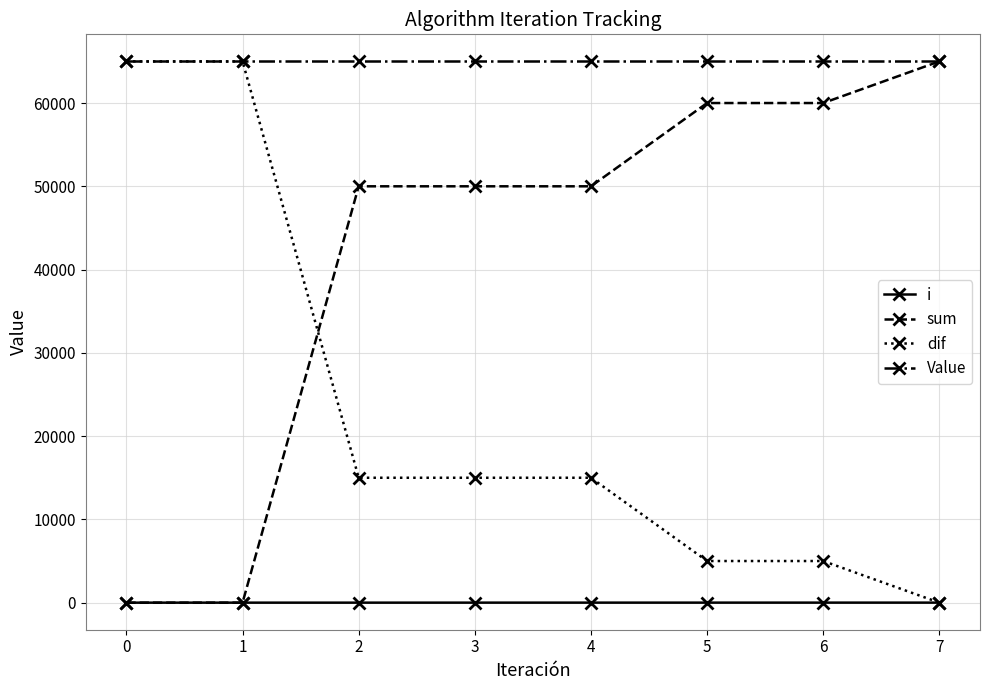

Which series has the largest total across all categories?

Value